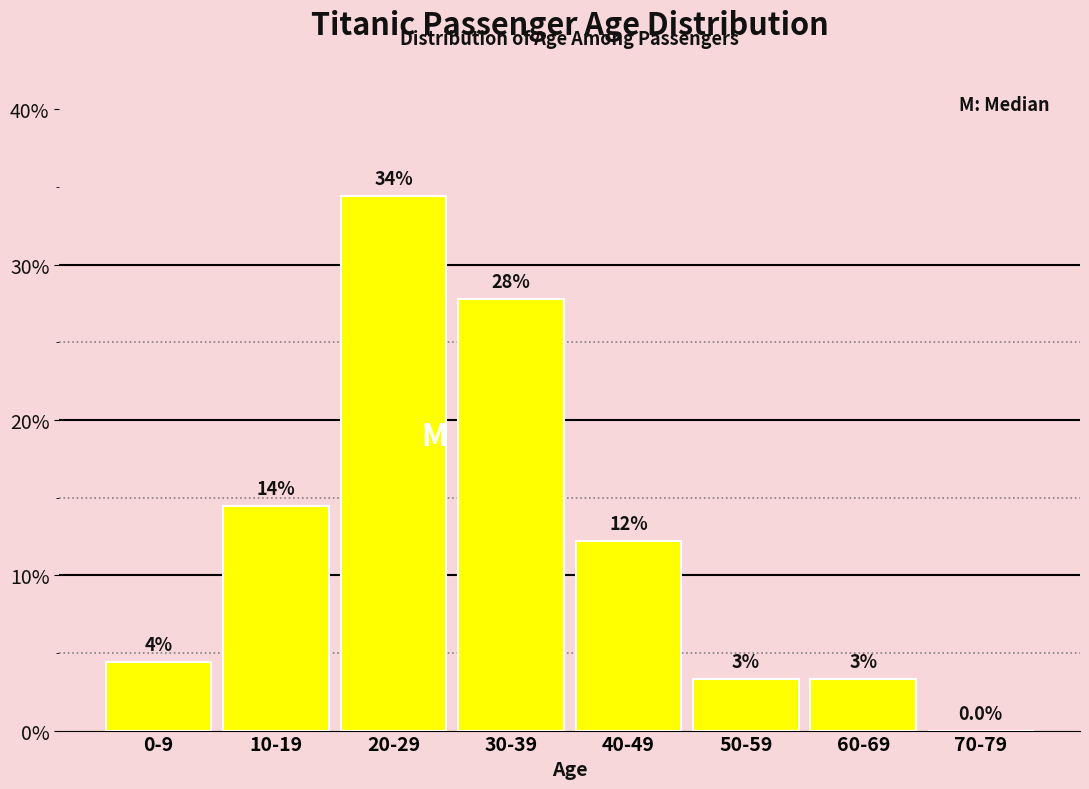

Are the bars horizontal?

No